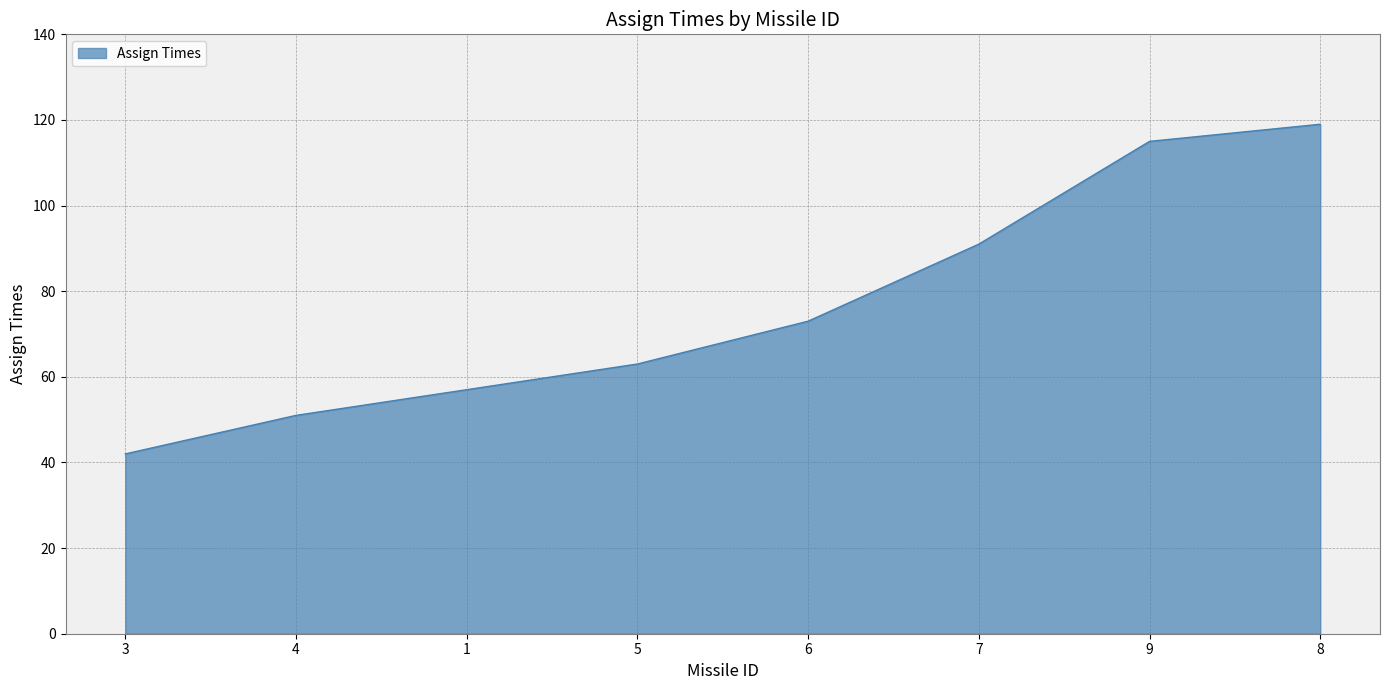

What is the maximum value shown in the chart?

119